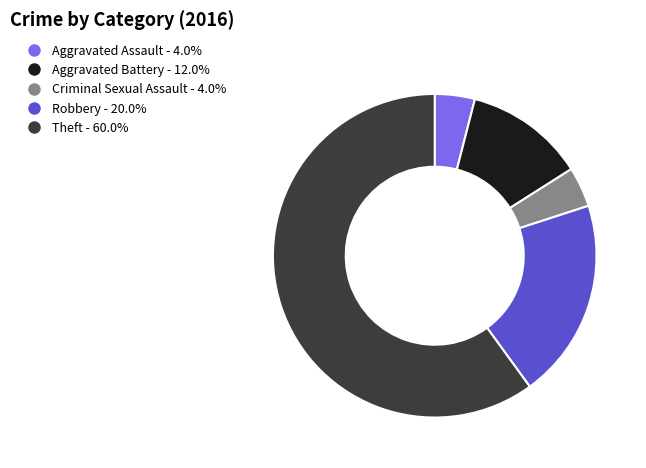

What is the largest slice in the pie chart?

Theft